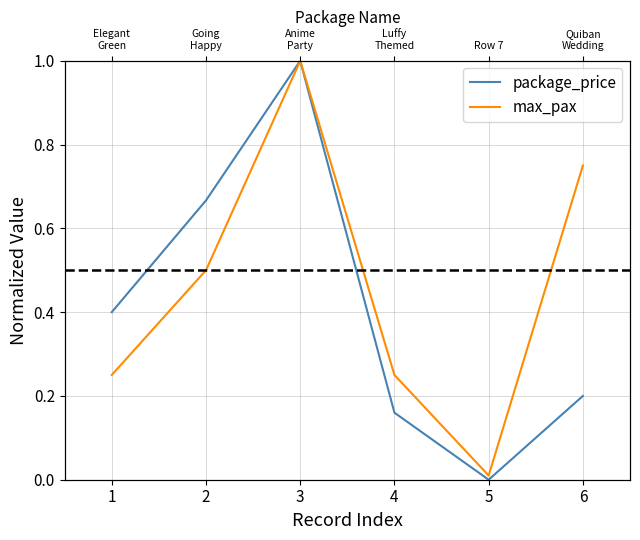

Does the chart have visible grid lines?

Yes